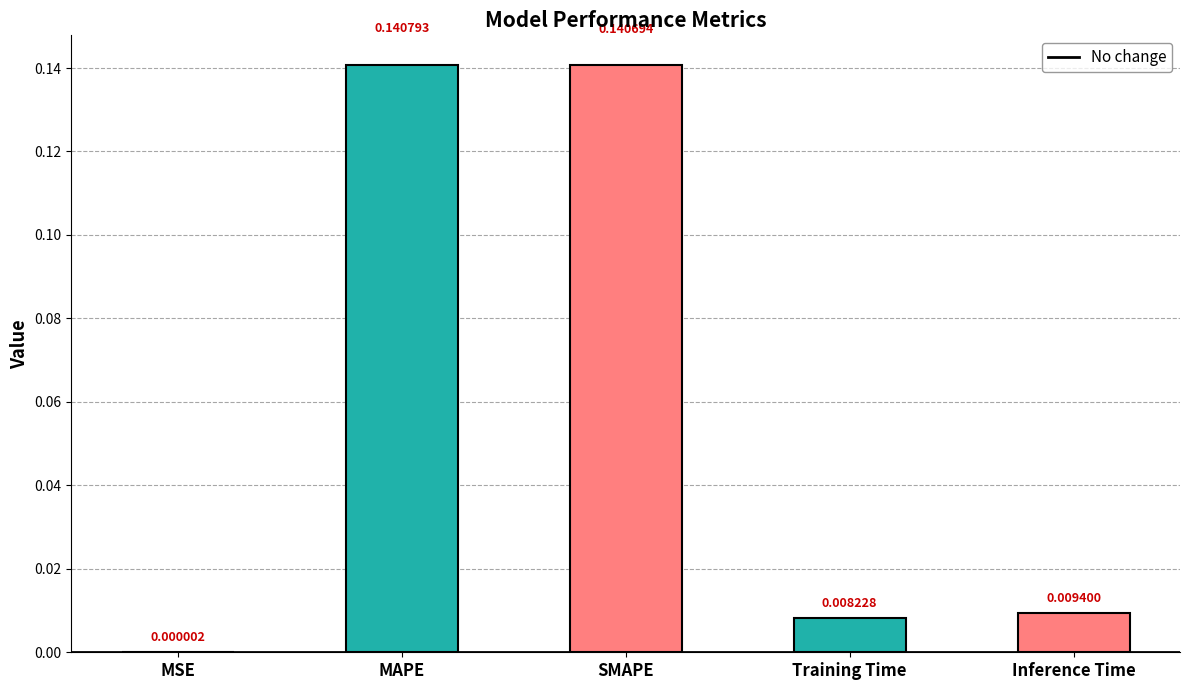

What is the sum of all values?

0.3